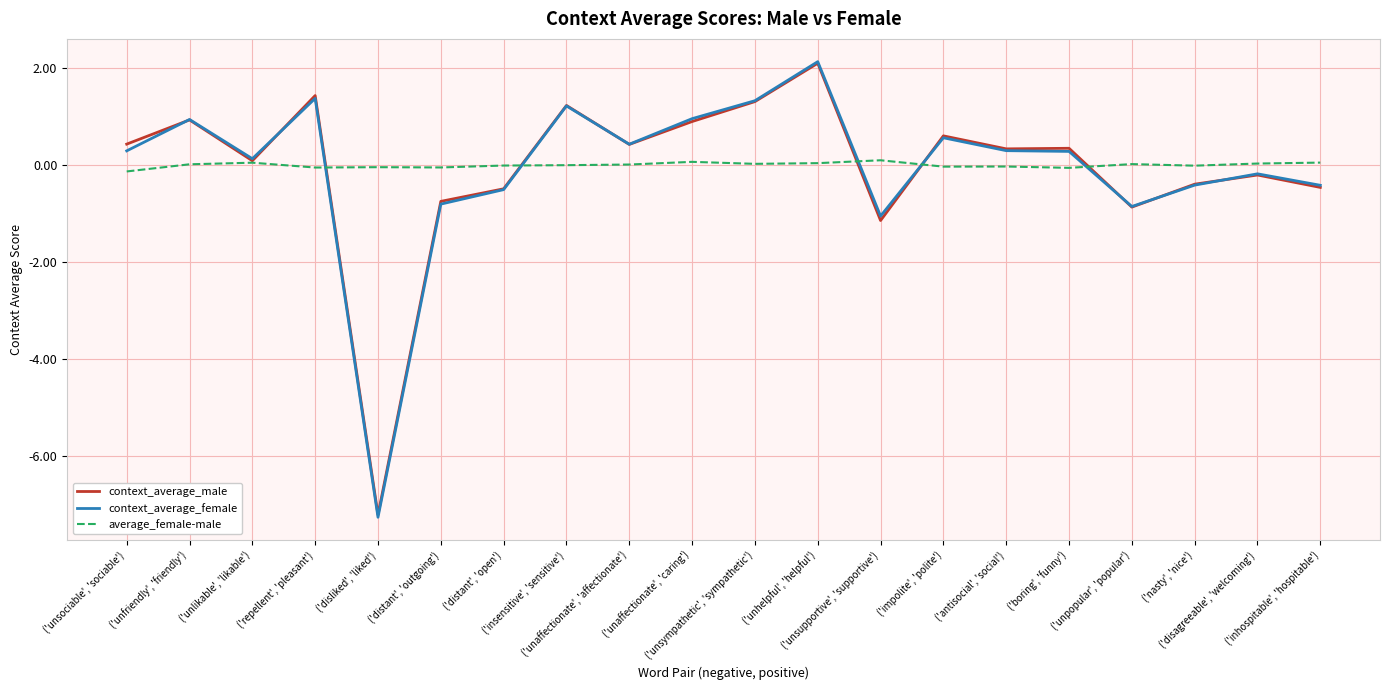

Where does the context_average_female series first go above 0?

('unsociable', 'sociable')